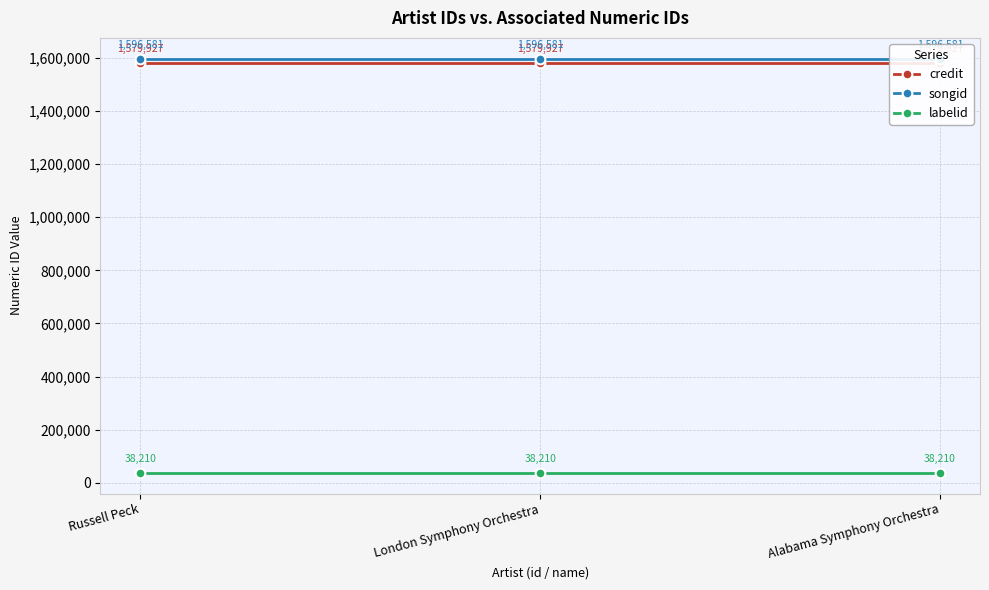

How many lines are shown in the chart?

3